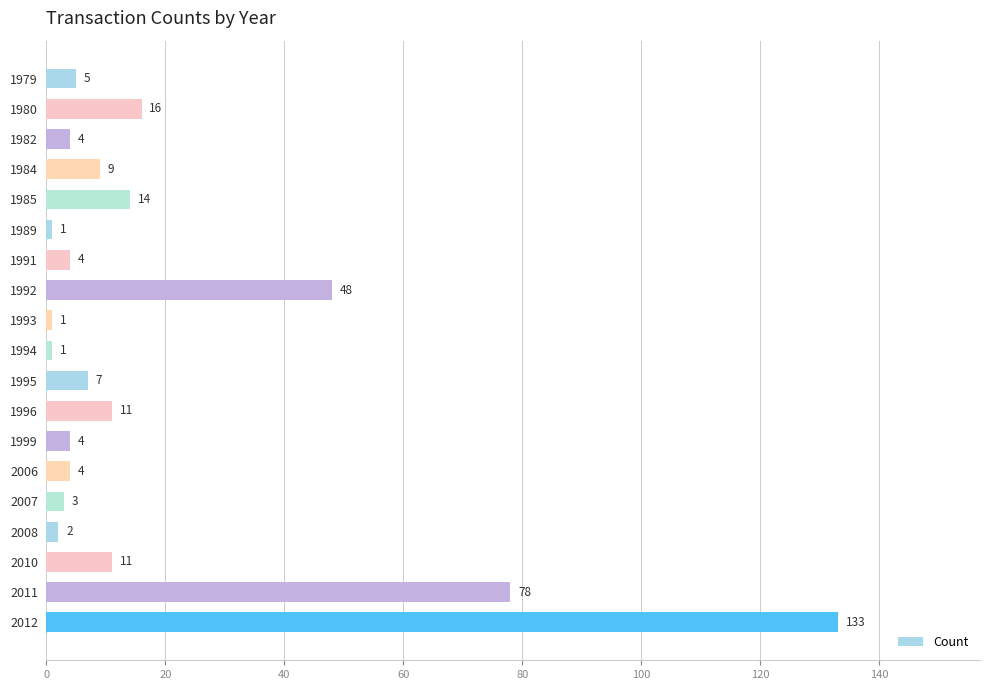

What is the value of the 8th bar from the top?

48